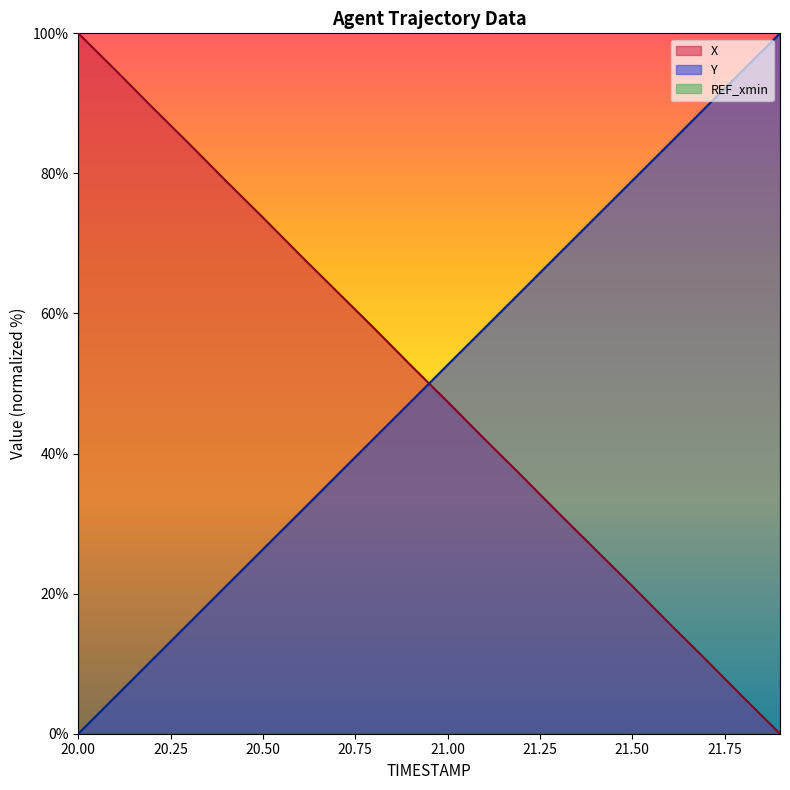

At which label does X reach its minimum?

21.9